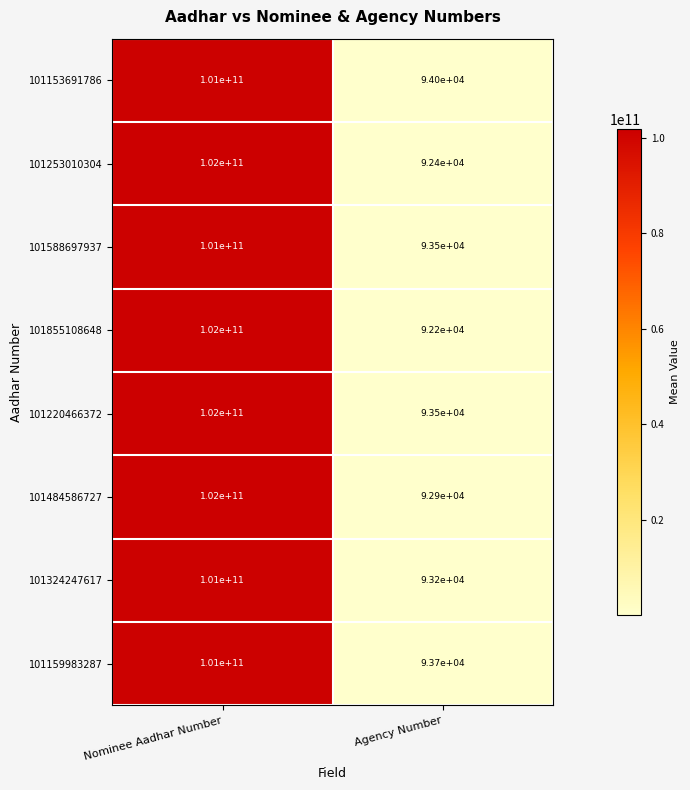

Count the number of categories in the chart.

2